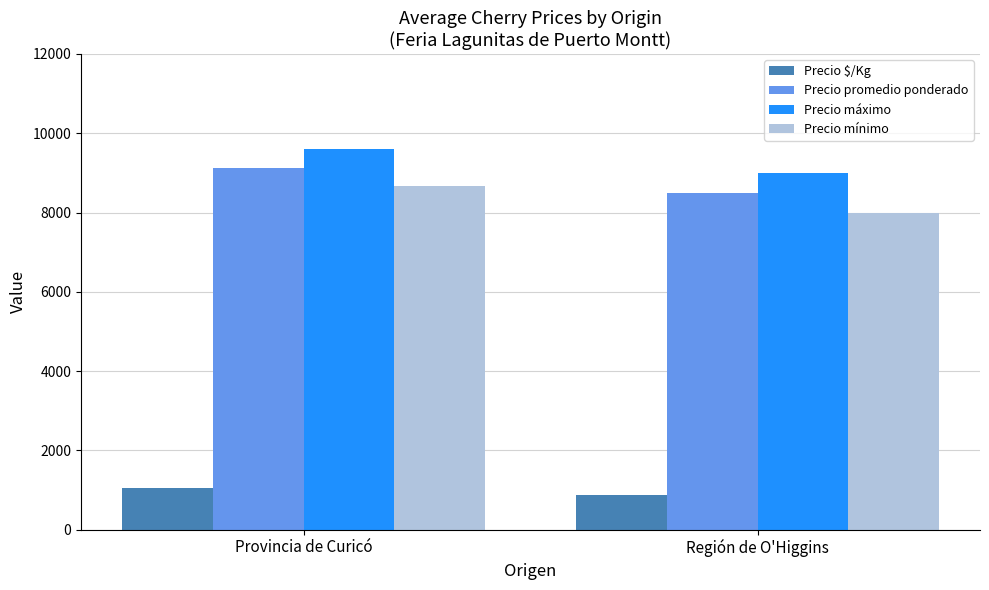

Rank the series at Región de O'Higgins from highest to lowest value.

Precio máximo, Precio promedio ponderado, Precio mínimo, Precio $/Kg